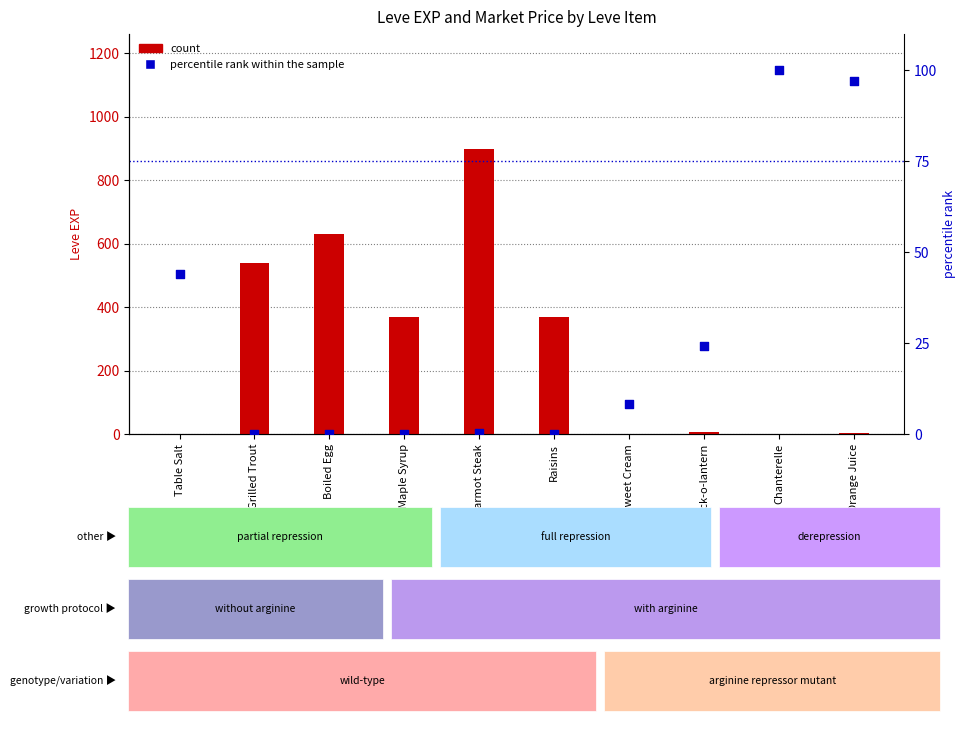

At which category is the sum across all series the highest?

Marmot Steak